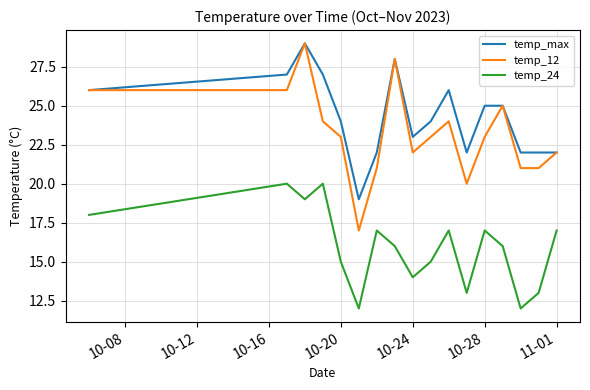

Does the chart have visible grid lines?

Yes